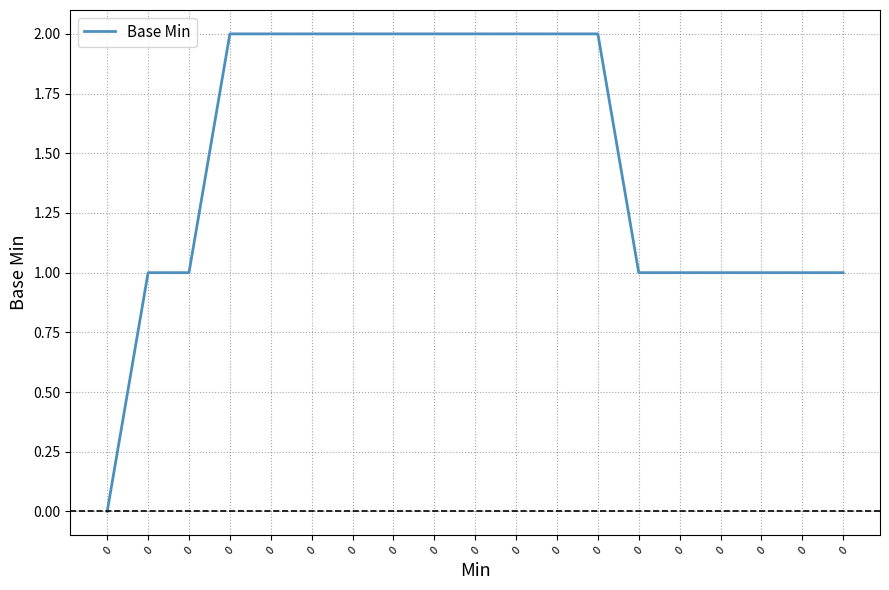

Rank the categories by value from lowest to highest.

0, 0, 0, 0, 0, 0, 0, 0, 0, 0, 0, 0, 0, 0, 0, 0, 0, 0, 0